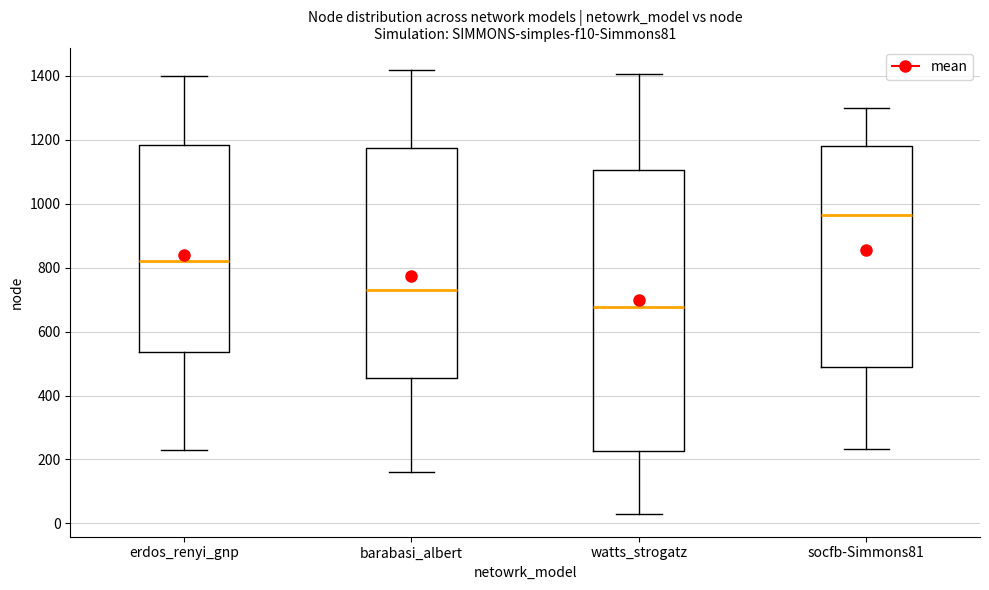

Reading left to right, read every box against the y-axis: the position of its median line, the range the box covers, and the ends of its whiskers. The values are not printed on the chart, so give them approximately, as read against the axis.

erdos_renyi_gnp: median 820, box 540 to 1180, whiskers 240 to 1400
barabasi_albert: median 740, box 460 to 1180, whiskers 160 to 1420
watts_strogatz: median 680, box 220 to 1100, whiskers 20 to 1400
socfb-Simmons81: median 960, box 480 to 1180, whiskers 240 to 1300